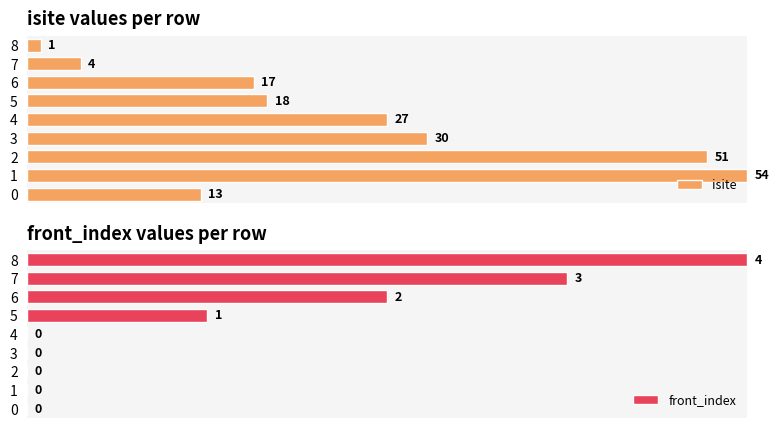

The value of front_index at 7 is 75.0. True or false?

True